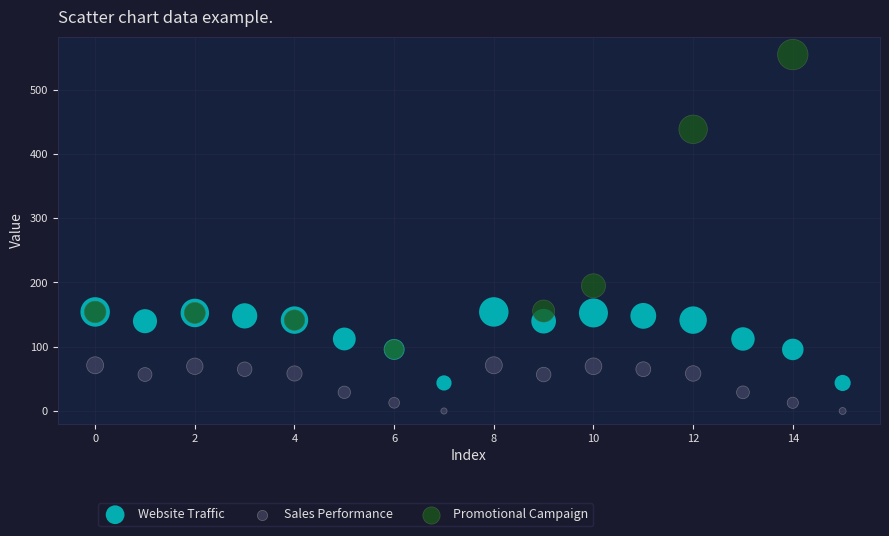

Which series has the largest Y range (max minus min)?

Promotional Campaign